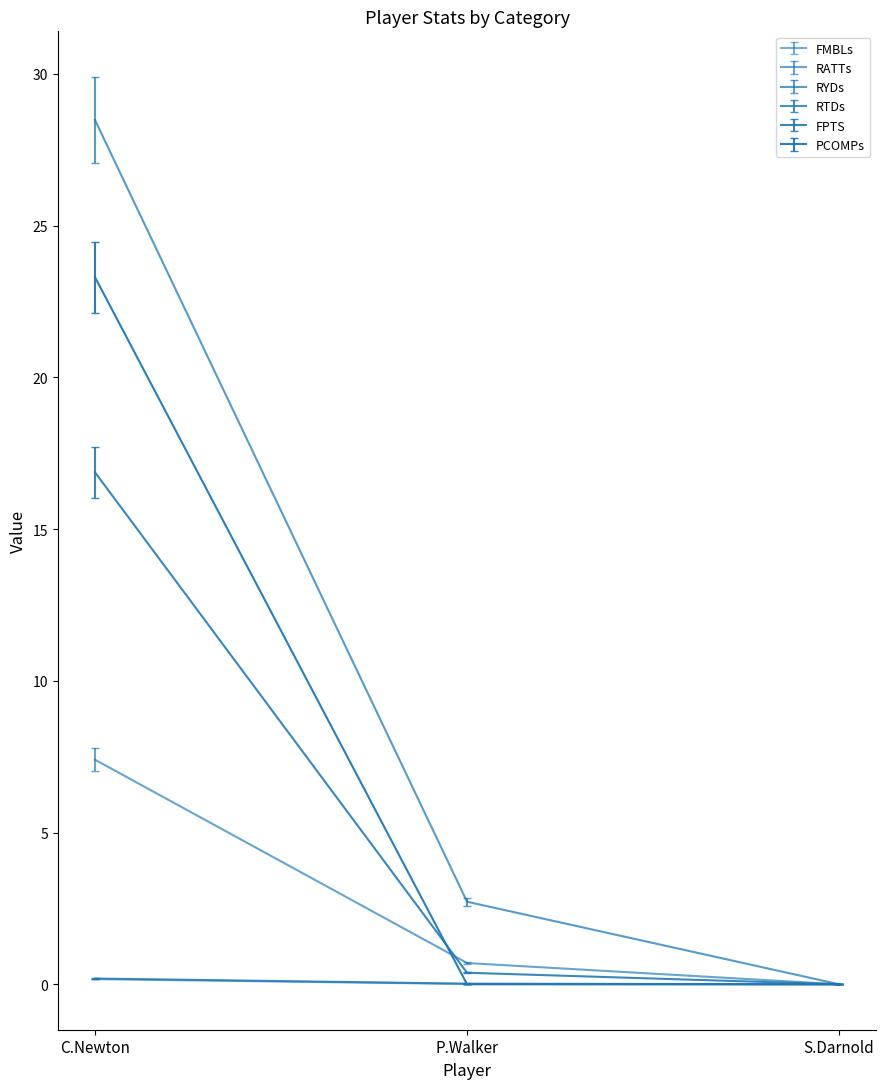

Which has a higher value, S.Darnold or C.Newton?

C.Newton